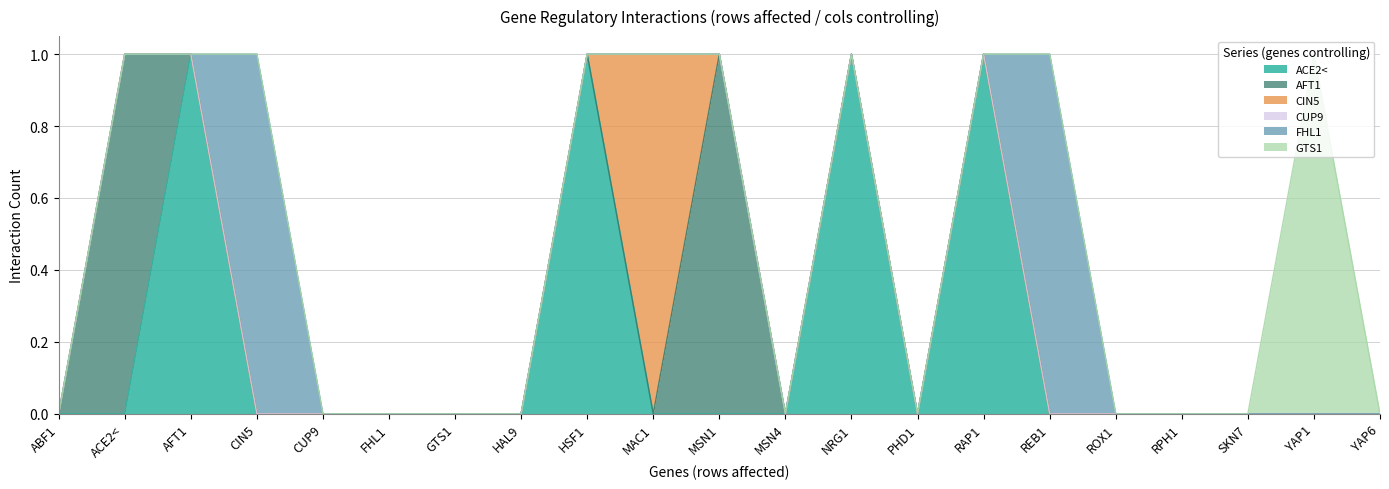

List the labels in order of CIN5 value, largest first.

MAC1, ABF1, ACE2<, AFT1, CIN5, CUP9, FHL1, GTS1, HAL9, HSF1, MSN1, MSN4, NRG1, PHD1, RAP1, REB1, ROX1, RPH1, SKN7, YAP1, YAP6